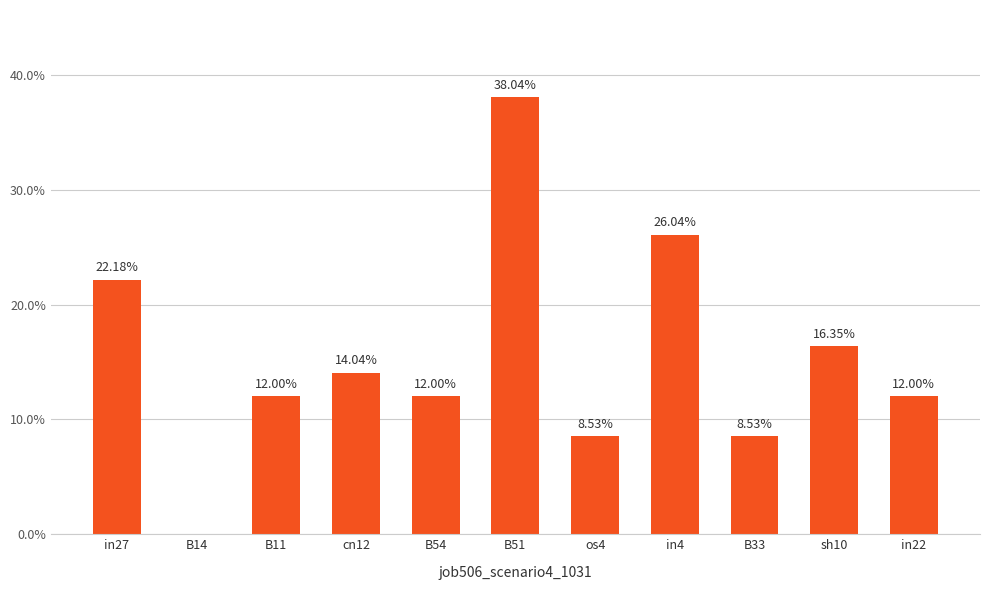

Are the bars horizontal?

No